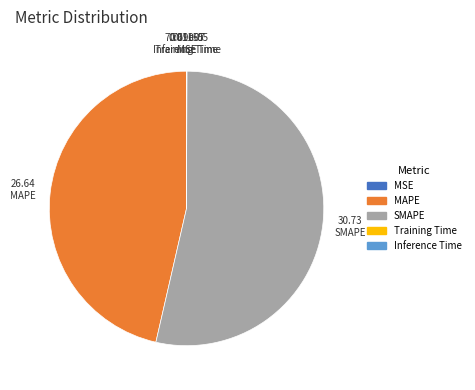

Which slice is the largest?

SMAPE